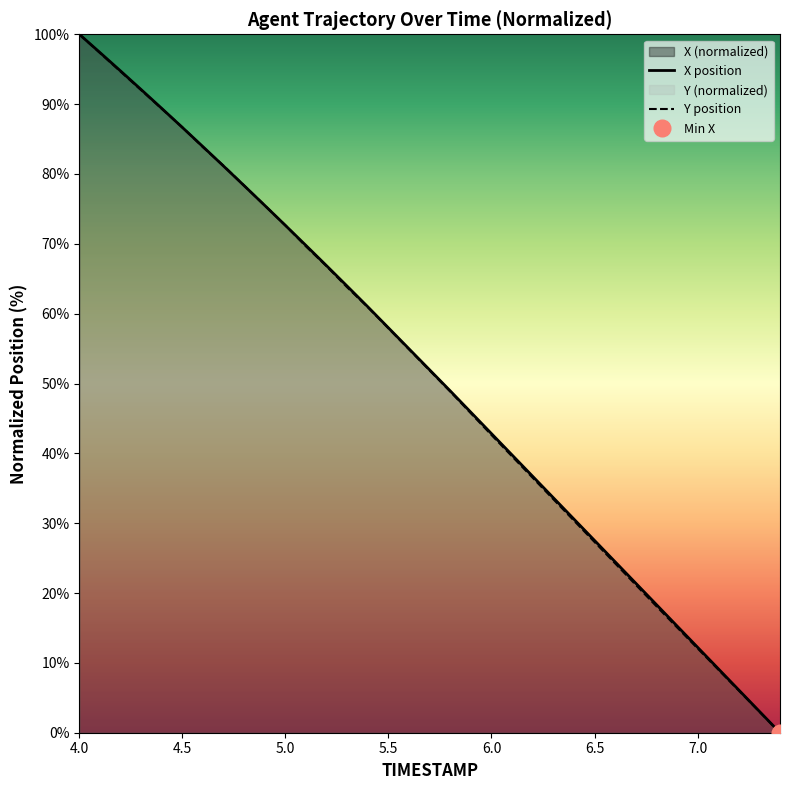

At which label is Y closest to 50?

5.8